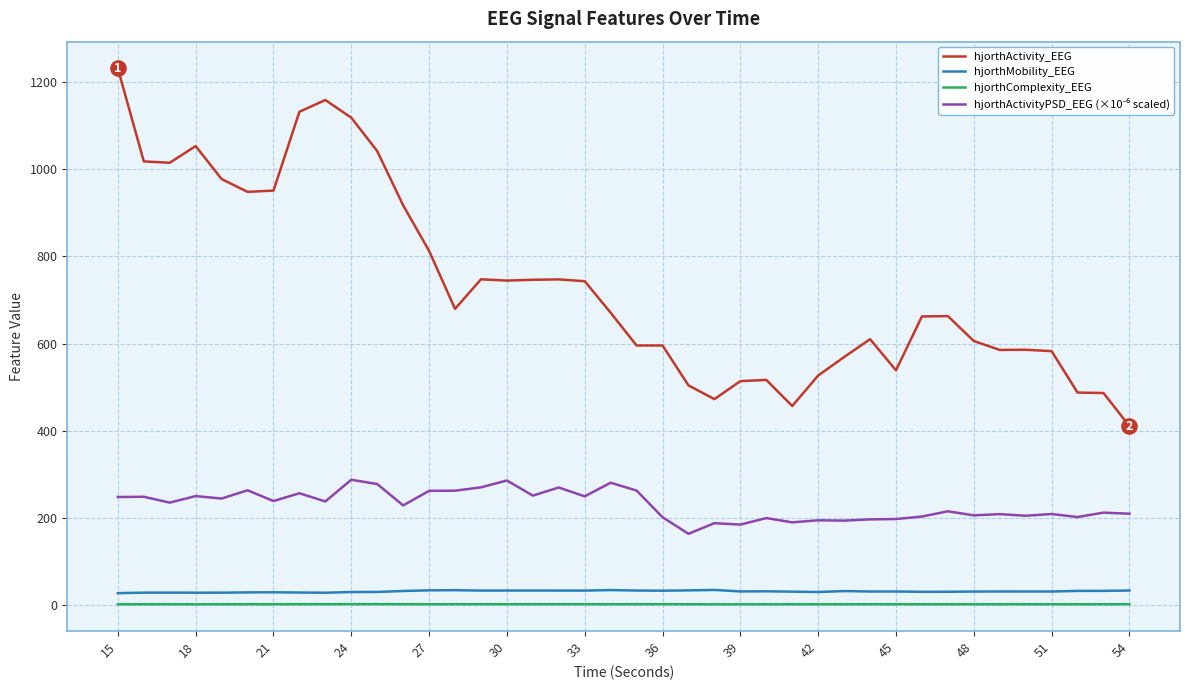

Which series has the largest range (max minus min)?

hjorthActivity_EEG